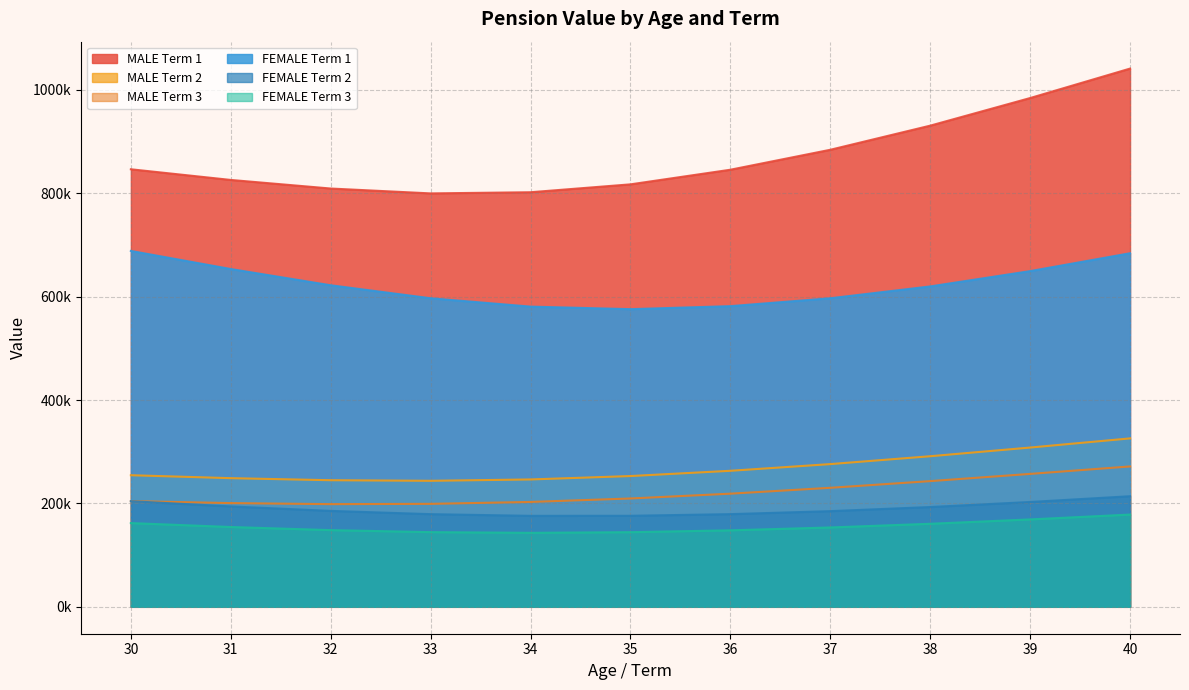

What is the lowest value of the FEMALE Term 1 series?

575705.1